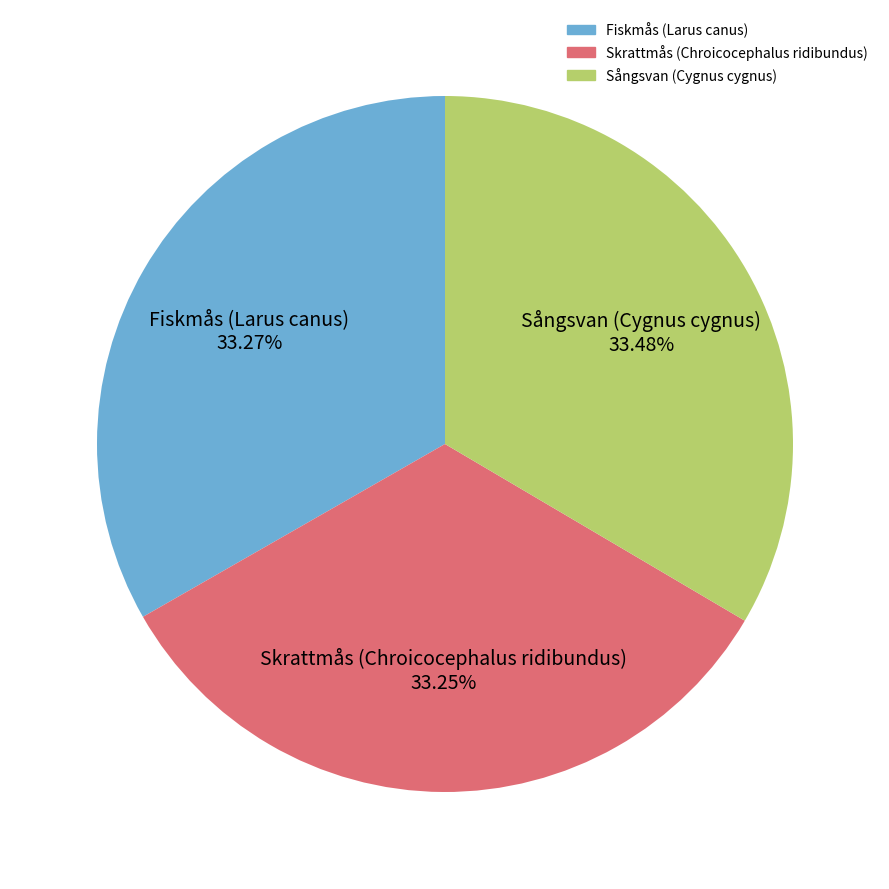

What percentage is NOT represented by Sångsvan (Cygnus cygnus)?

66.5%